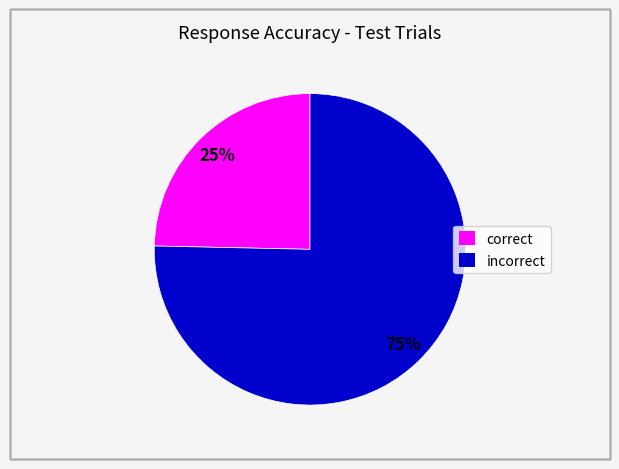

To the nearest percent, what is the average slice percentage?

50%